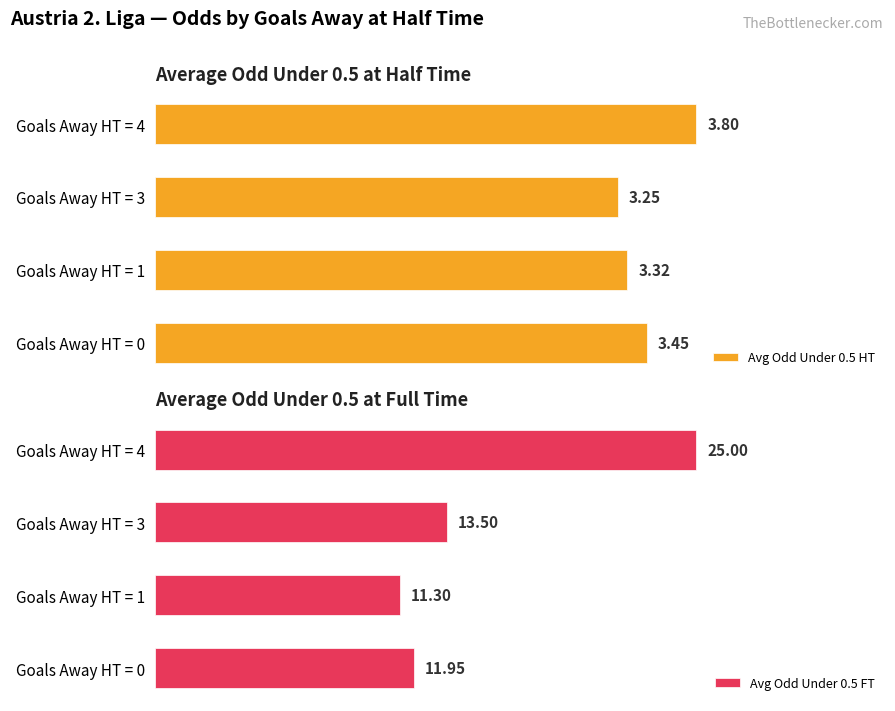

True or false: Avg Odd Under 0.5 FT has a value of 22.3 at Goals Away HT = 3.

False